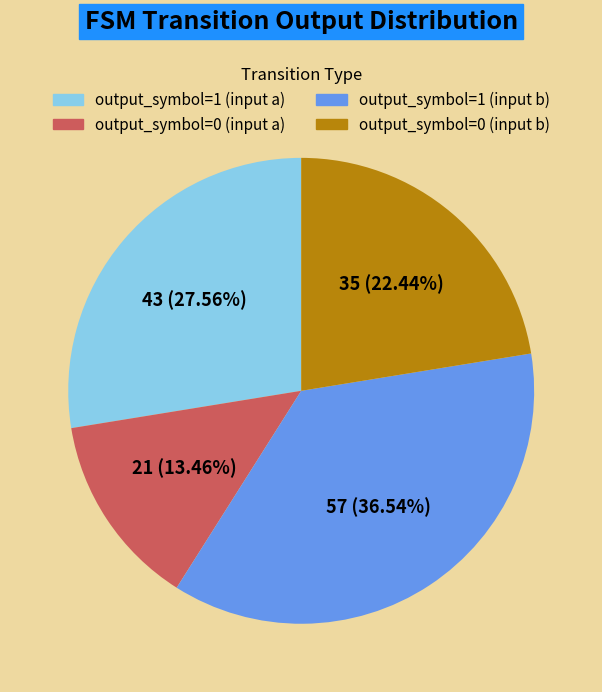

To the nearest percent, what is the combined percentage of output_symbol=1 (input a) and output_symbol=1 (input b)?

64%